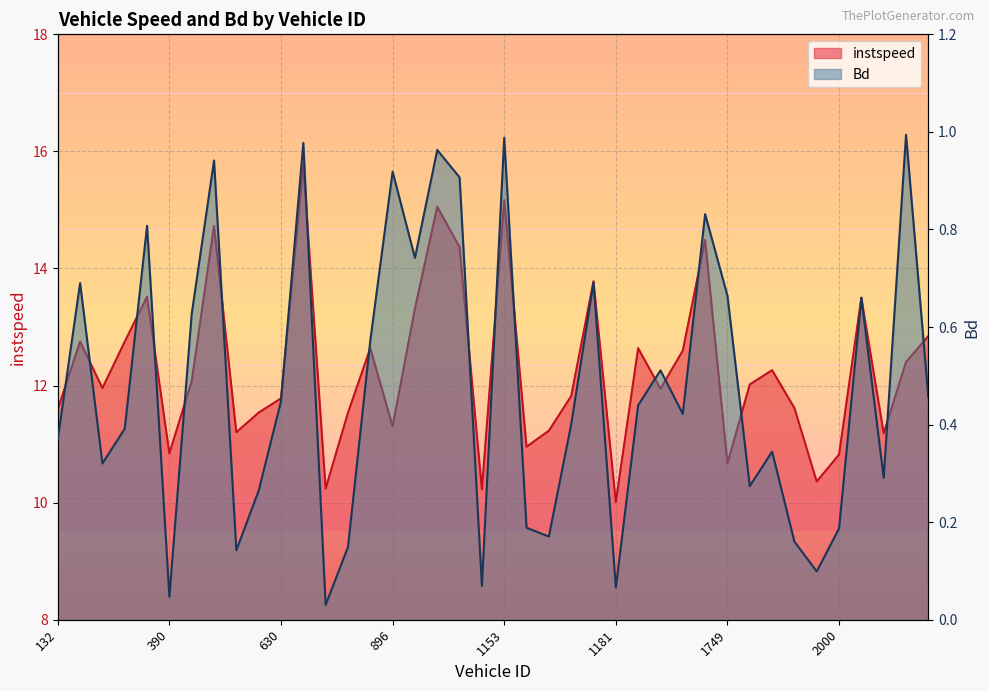

How many lines are shown in the chart?

2